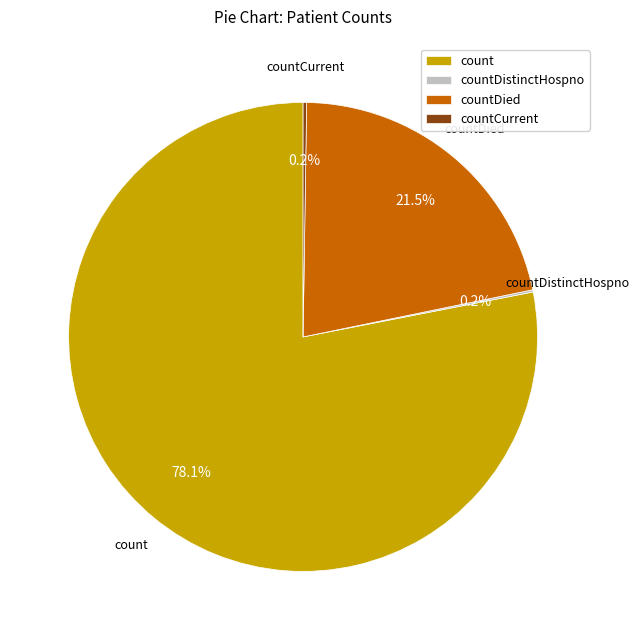

What portion of the pie excludes countDied?

78.5%